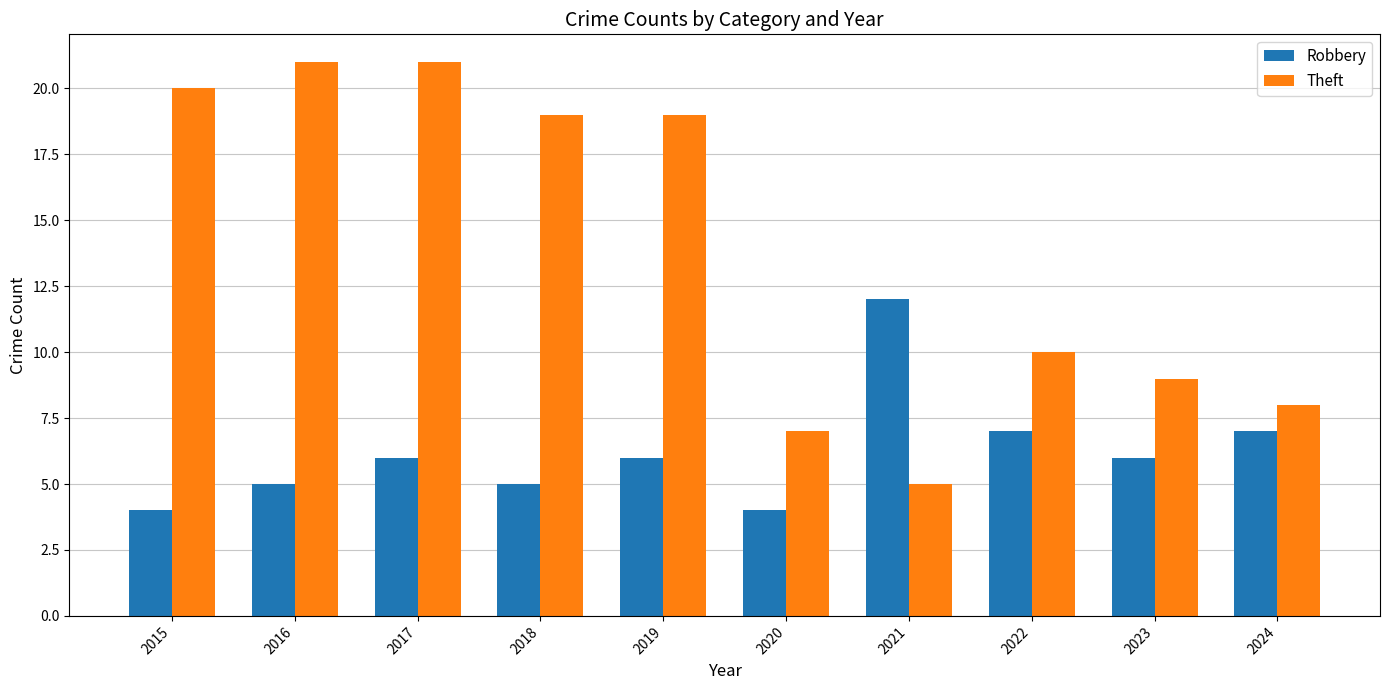

The Theft series shows 7 at 2020. True or false?

True